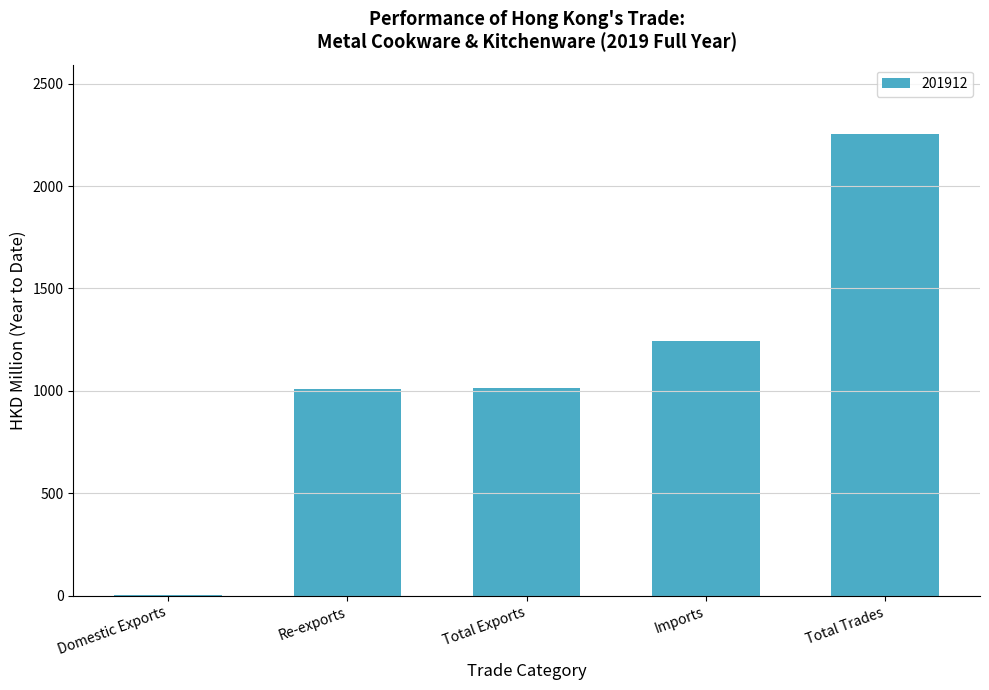

What is the sum of all values?

5521.5